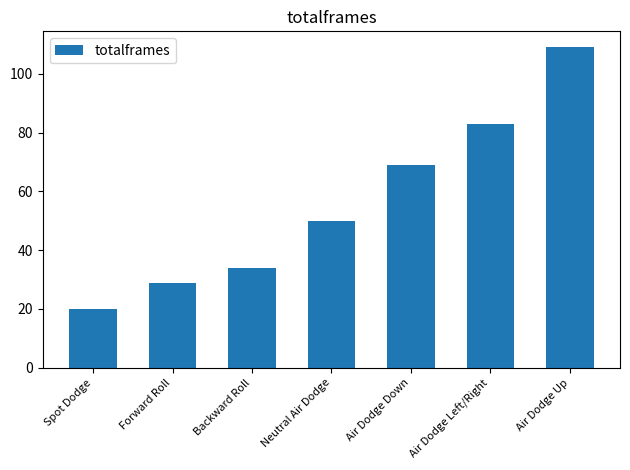

What is the sum of the values at Air Dodge Down and Spot Dodge?

89